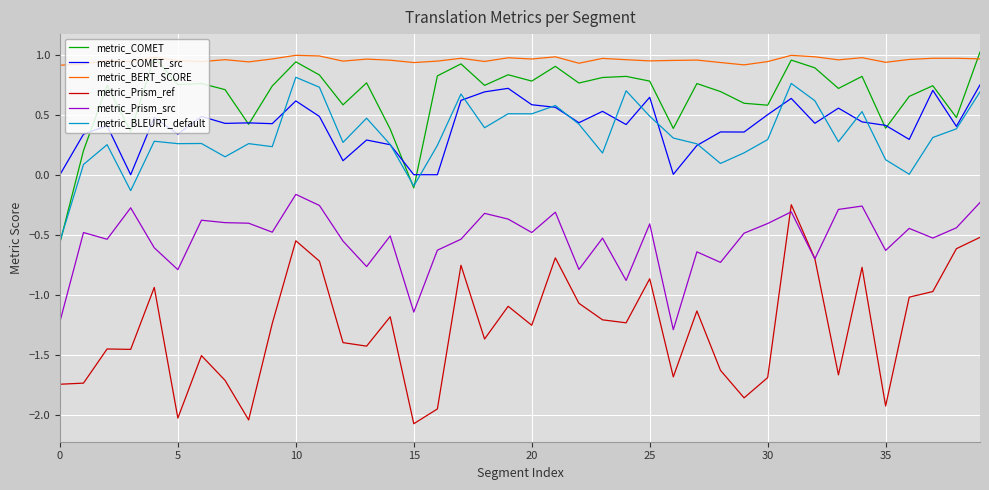

What are all the series names shown in the legend?

metric_COMET, metric_COMET_src, metric_BERT_SCORE, metric_Prism_ref, metric_Prism_src, metric_BLEURT_default